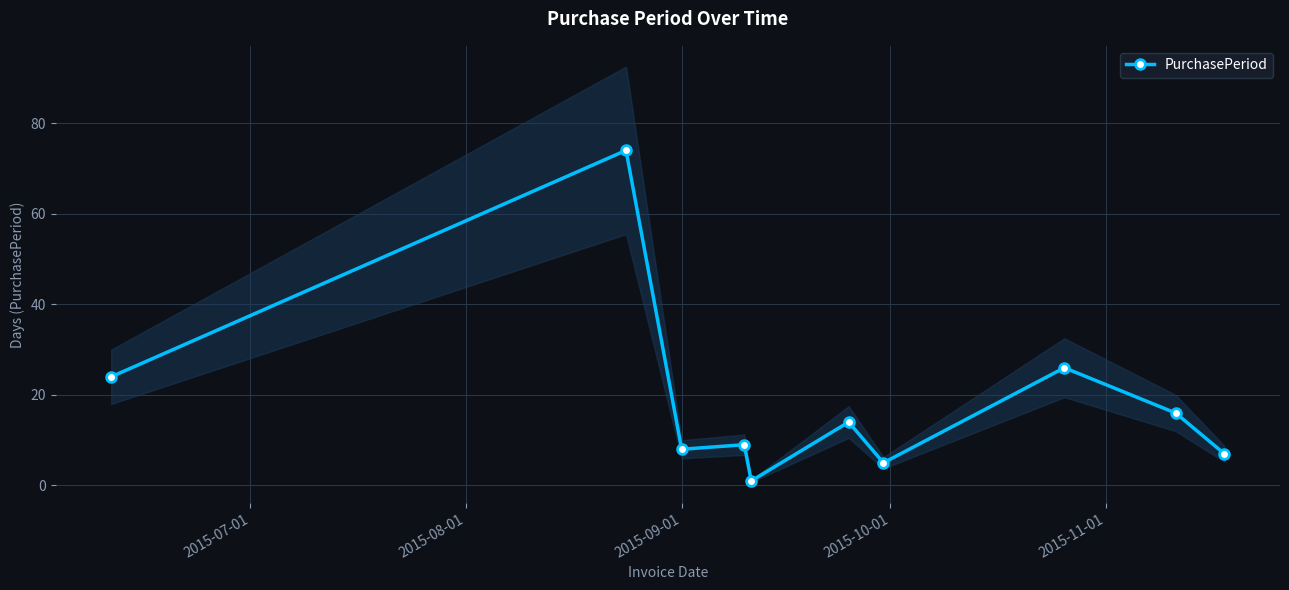

What is the highest value of the PurchasePeriod series?

74